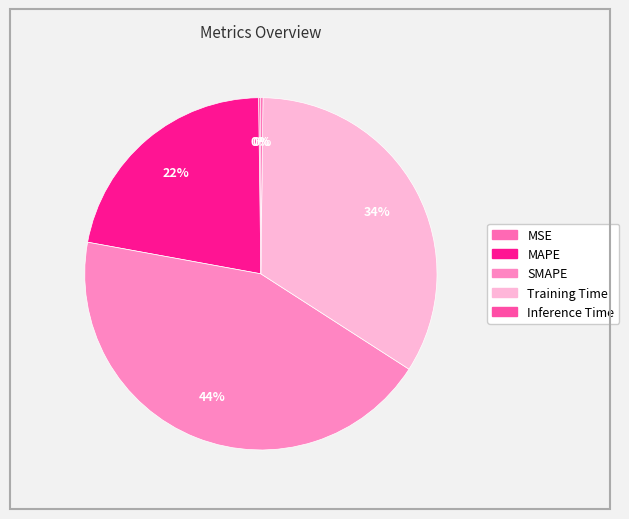

How many slices are in this pie chart?

5